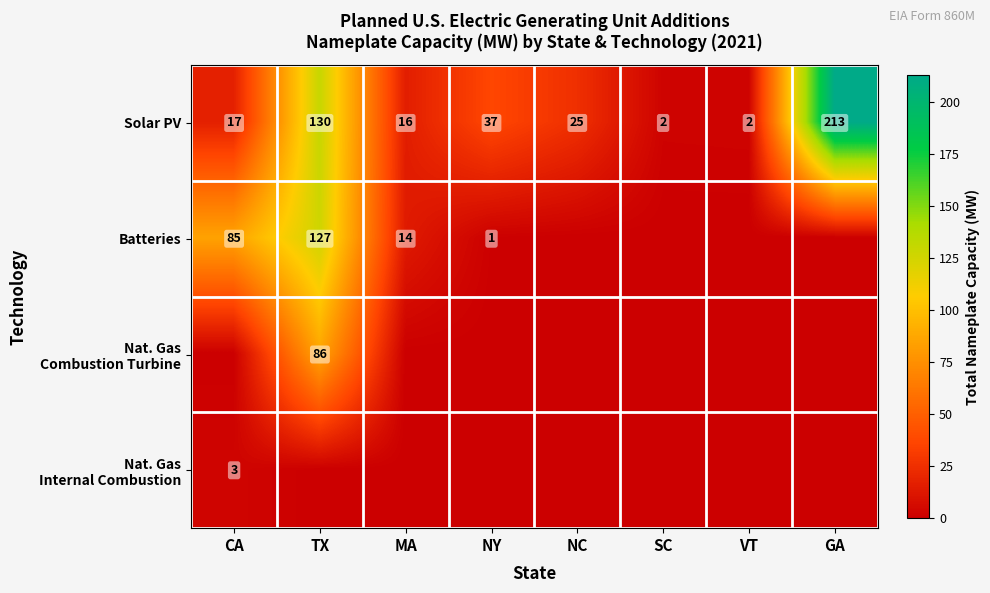

How many distinct data groups are displayed?

4